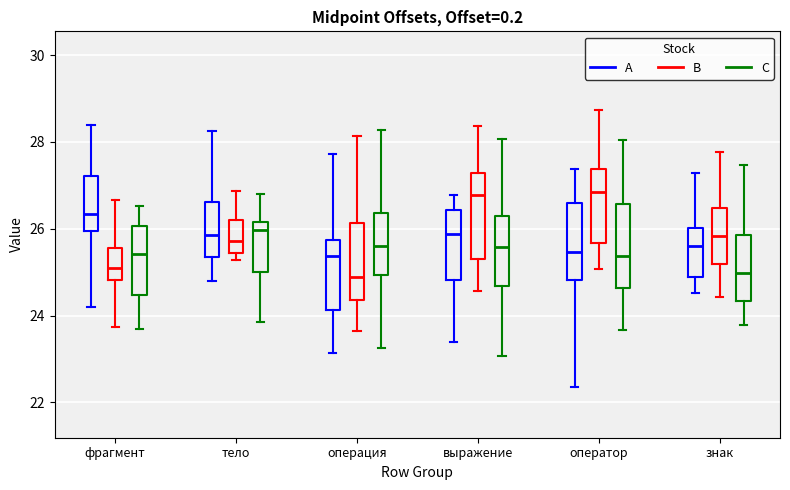

Reading left to right, read every box against the y-axis: the position of its median line, the range the box covers, and the ends of its whiskers. The values are not printed on the chart, so give them approximately, as read against the axis.

фрагмент (A): median 26.4, box 26.0 to 27.2, whiskers 24.2 to 28.4
фрагмент (B): median 25.2, box 24.8 to 25.6, whiskers 23.8 to 26.6
фрагмент (C): median 25.4, box 24.4 to 26.0, whiskers 23.6 to 26.6
тело (A): median 25.8, box 25.4 to 26.6, whiskers 24.8 to 28.2
тело (B): median 25.8, box 25.4 to 26.2, whiskers 25.2 to 26.8
тело (C): median 26.0, box 25.0 to 26.2, whiskers 23.8 to 26.8
операция (A): median 25.4, box 24.2 to 25.8, whiskers 23.2 to 27.8
операция (B): median 24.8, box 24.4 to 26.2, whiskers 23.6 to 28.2
операция (C): median 25.6, box 25.0 to 26.4, whiskers 23.2 to 28.2
выражение (A): median 25.8, box 24.8 to 26.4, whiskers 23.4 to 26.8
выражение (B): median 26.8, box 25.2 to 27.2, whiskers 24.6 to 28.4
выражение (C): median 25.6, box 24.6 to 26.2, whiskers 23.0 to 28.0
оператор (A): median 25.4, box 24.8 to 26.6, whiskers 22.4 to 27.4
оператор (B): median 26.8, box 25.6 to 27.4, whiskers 25.0 to 28.8
оператор (C): median 25.4, box 24.6 to 26.6, whiskers 23.6 to 28.0
знак (A): median 25.6, box 24.8 to 26.0, whiskers 24.6 to 27.2
знак (B): median 25.8, box 25.2 to 26.4, whiskers 24.4 to 27.8
знак (C): median 25.0, box 24.4 to 25.8, whiskers 23.8 to 27.4